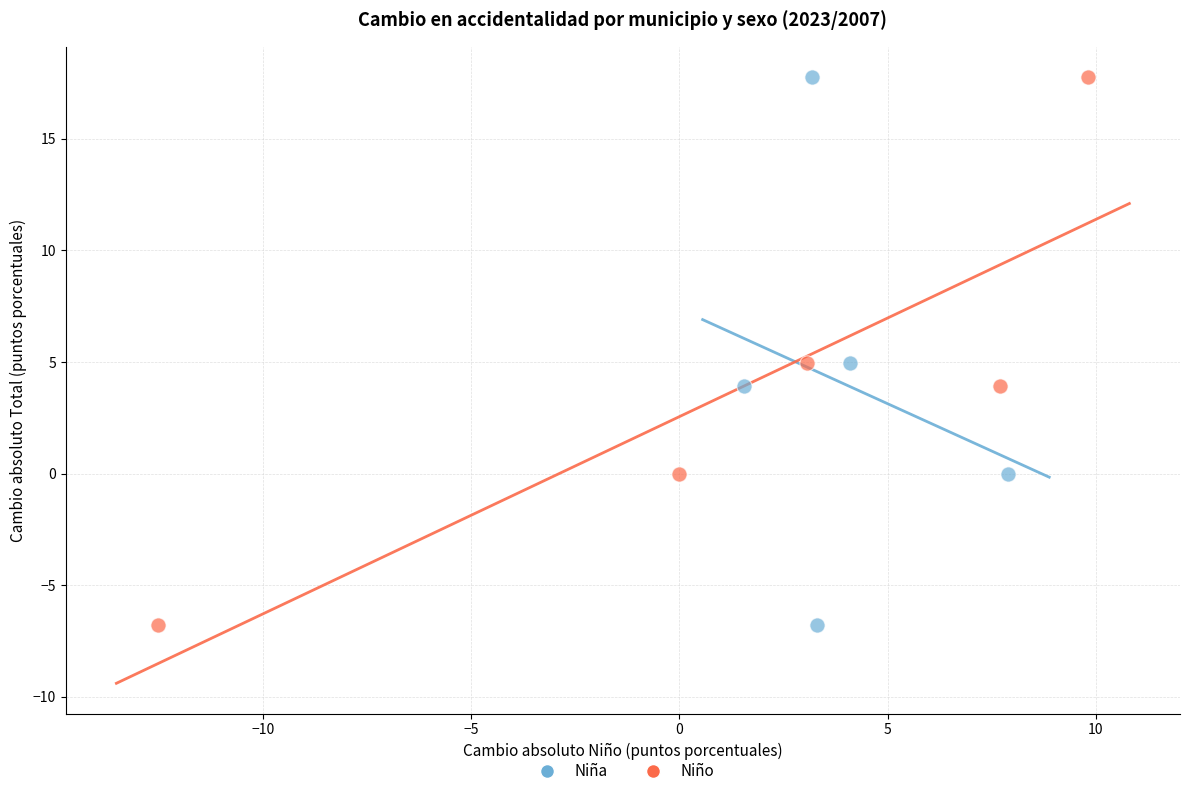

What are all the series names shown in the legend?

Niña, Niño